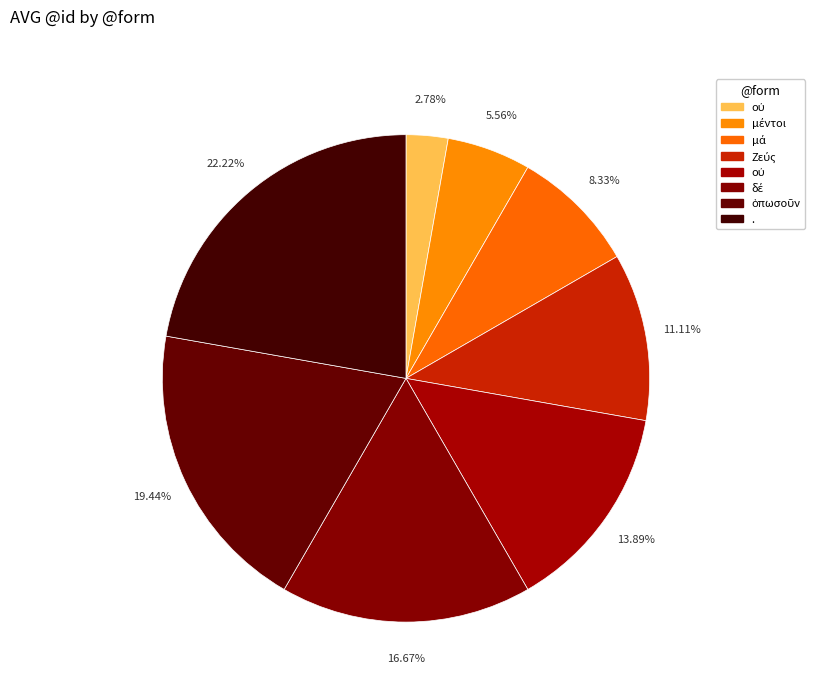

Count the number of slices in the pie.

8